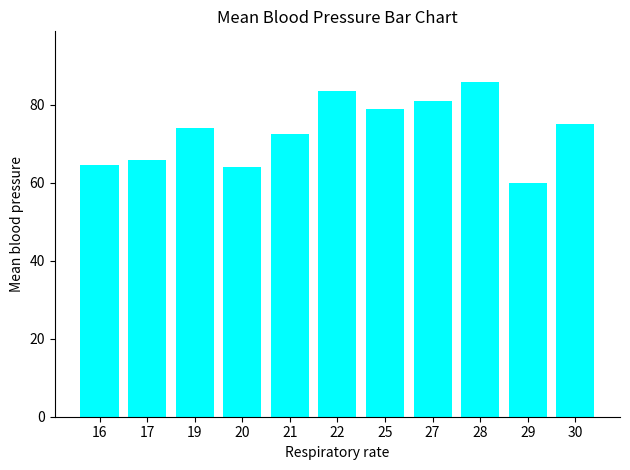

Reading left to right, transcribe all the data shown in this chart.

64.5	66.0	74.0	64.0	72.5	83.5	79.0	81.0	86.0	60.0	75.0